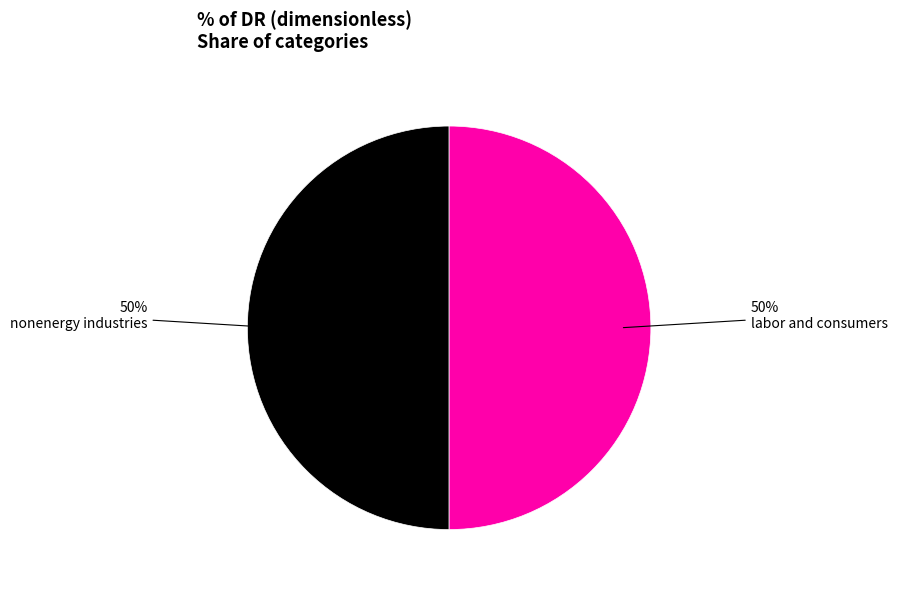

To the nearest percent, what is the average slice percentage?

50%